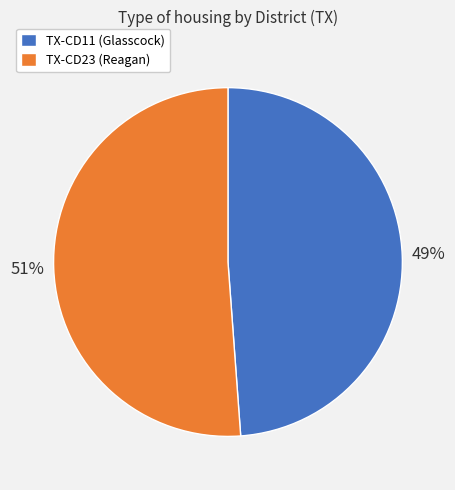

Count the number of slices in the pie.

2